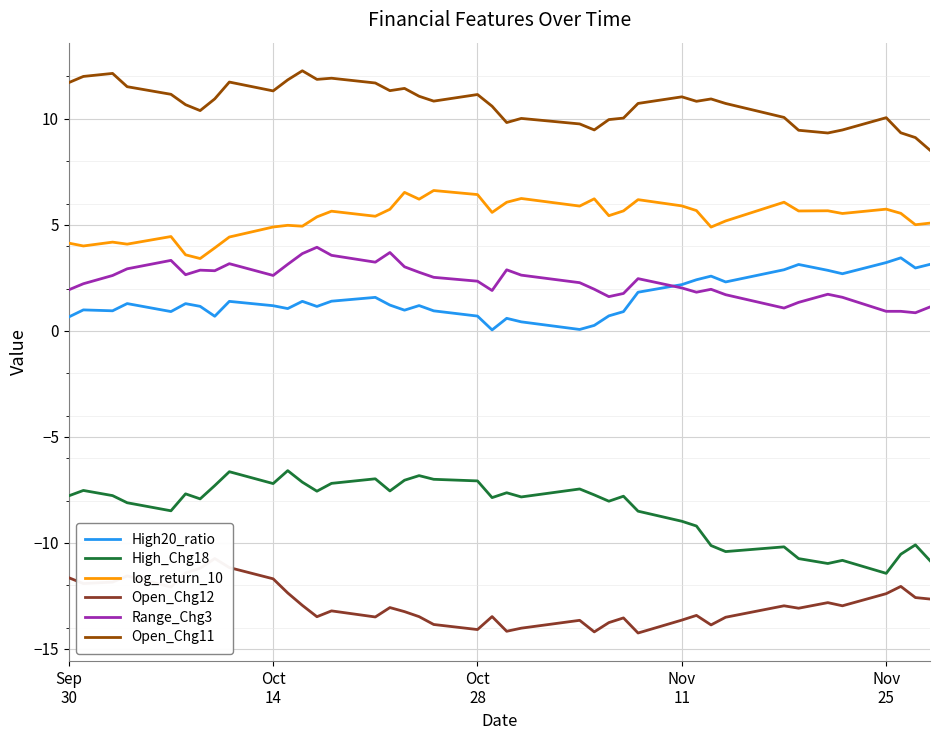

What is the lowest value of the log_return_10 series?

3.4